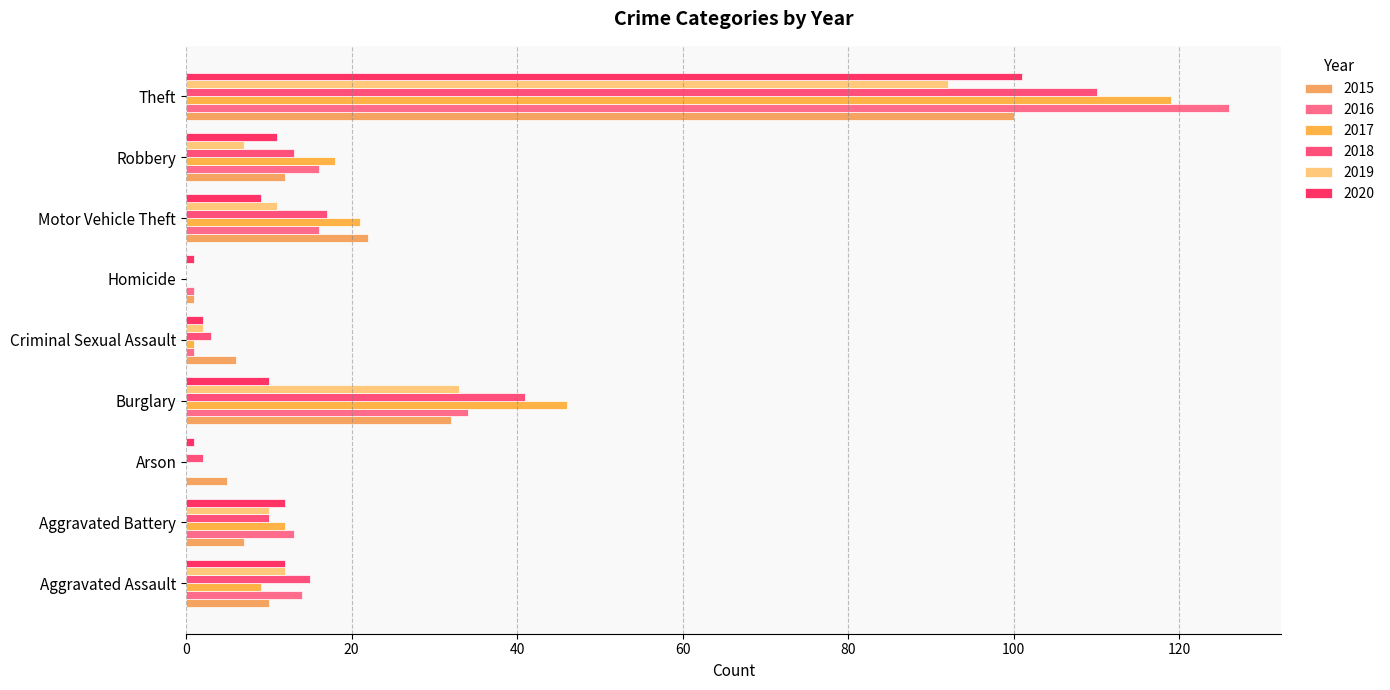

Reading left to right, list all the values displayed in this chart.

2015: 10	7	5	32	6	1	22	12	100
2016: 14	13	0	34	1	1	16	16	126
2017: 9	12	0	46	1	0	21	18	119
2018: 15	10	2	41	3	0	17	13	110
2019: 12	10	0	33	2	0	11	7	92
2020: 12	12	1	10	2	1	9	11	101